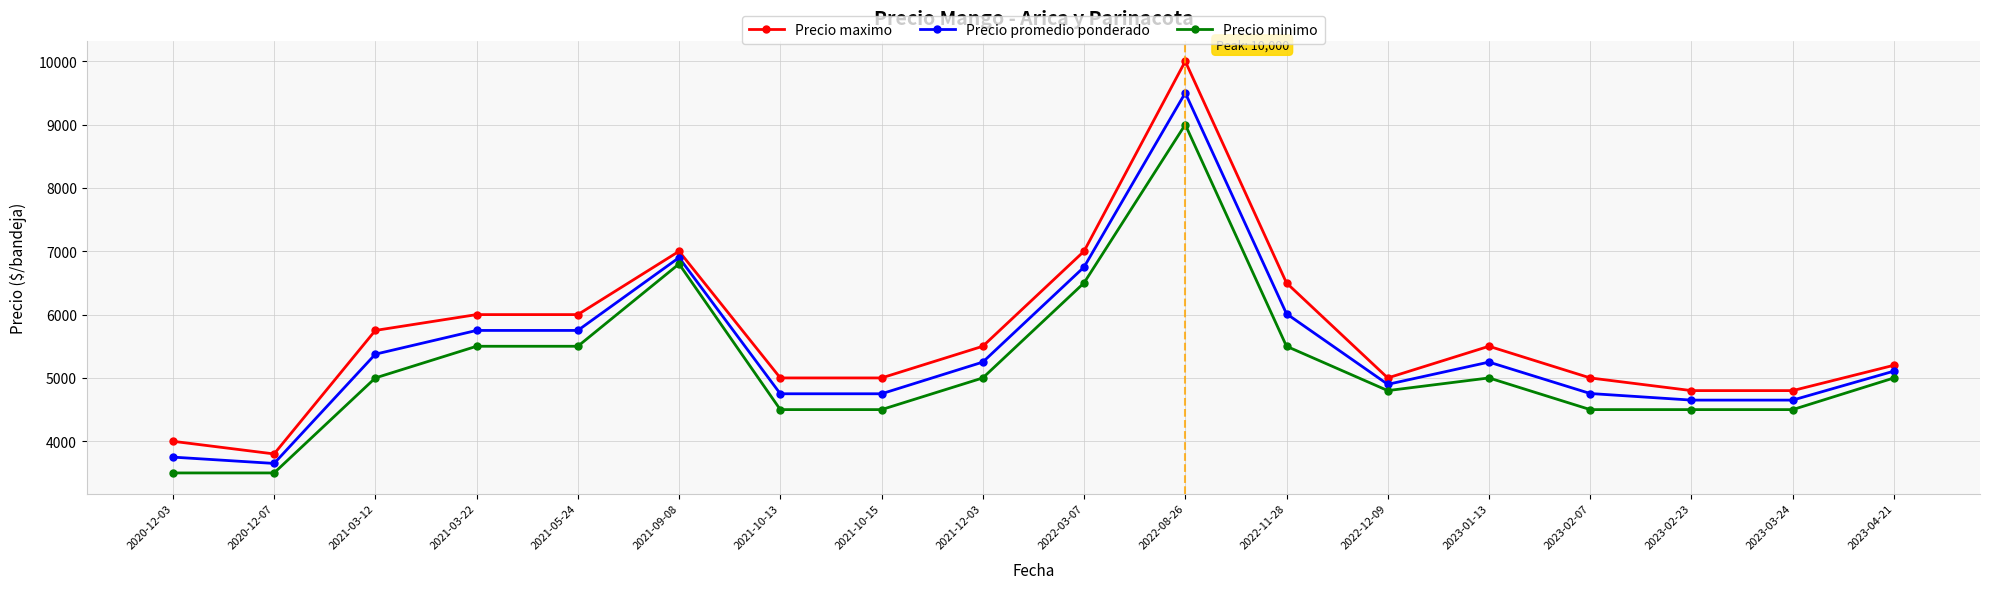

True or false: Precio minimo and Precio promedio ponderado cross at least once.

False